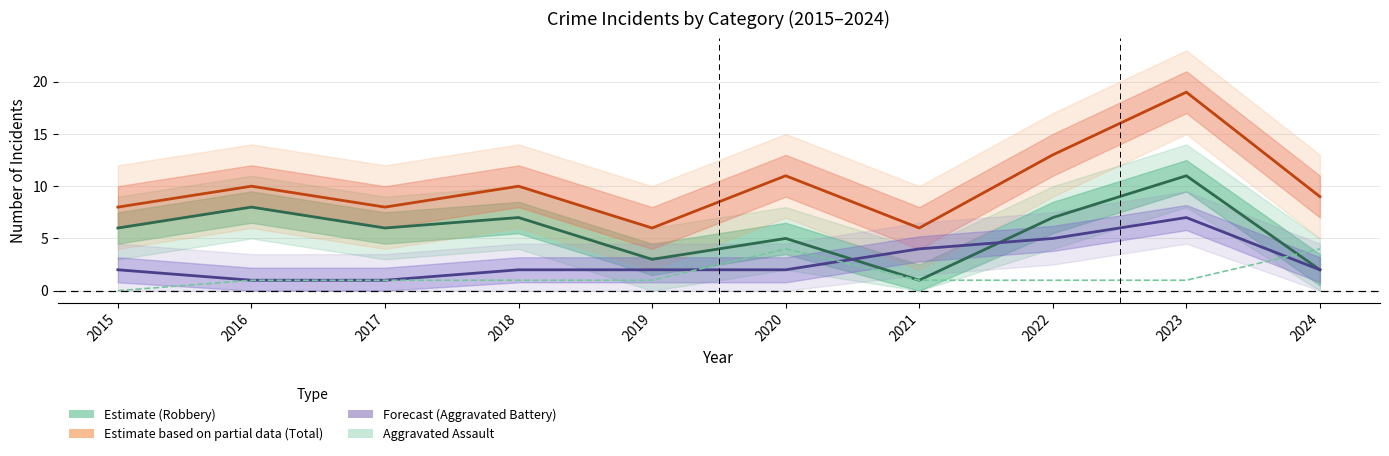

List the series in order of their overall mean, highest first.

Total (Estimate based on partial data), Robbery (Estimate), Aggravated Battery (Forecast), Aggravated Assault